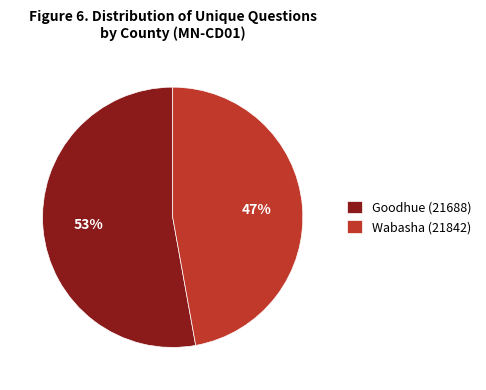

Which has a higher value, Goodhue (21688) or Wabasha (21842)?

Goodhue (21688)